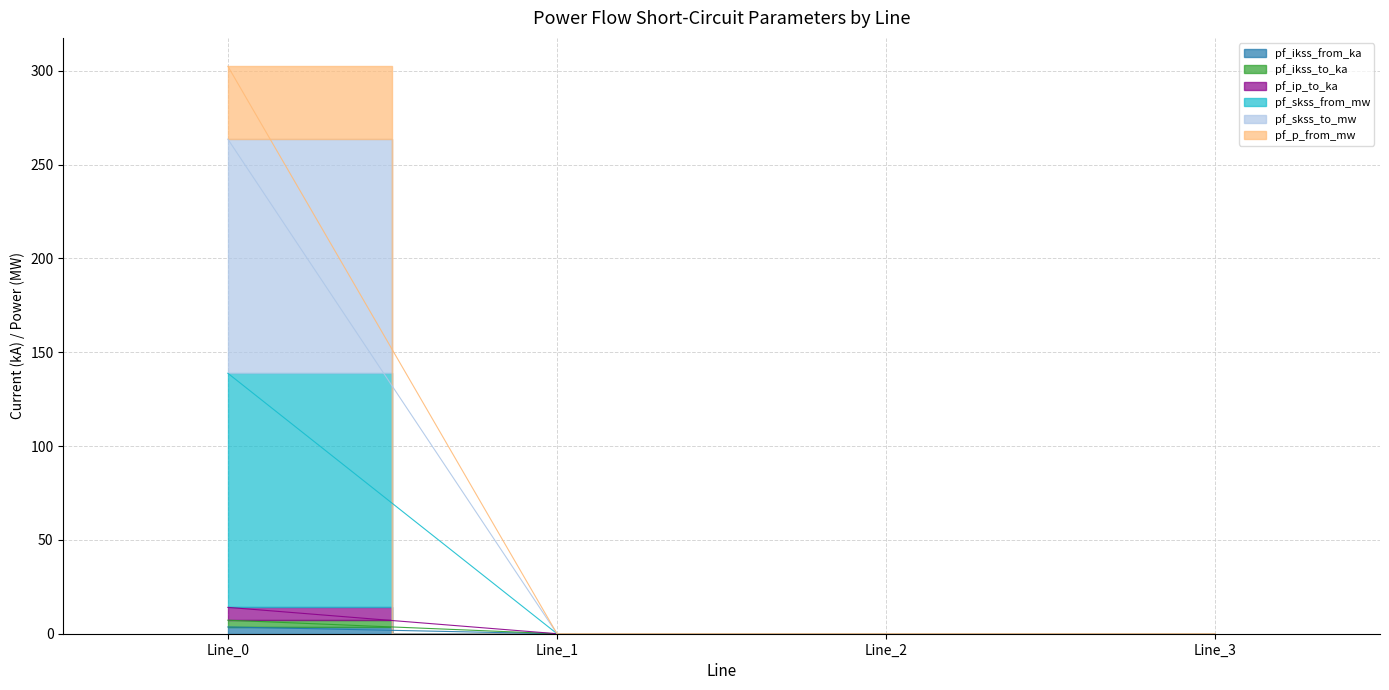

How many data points does each series have?

4